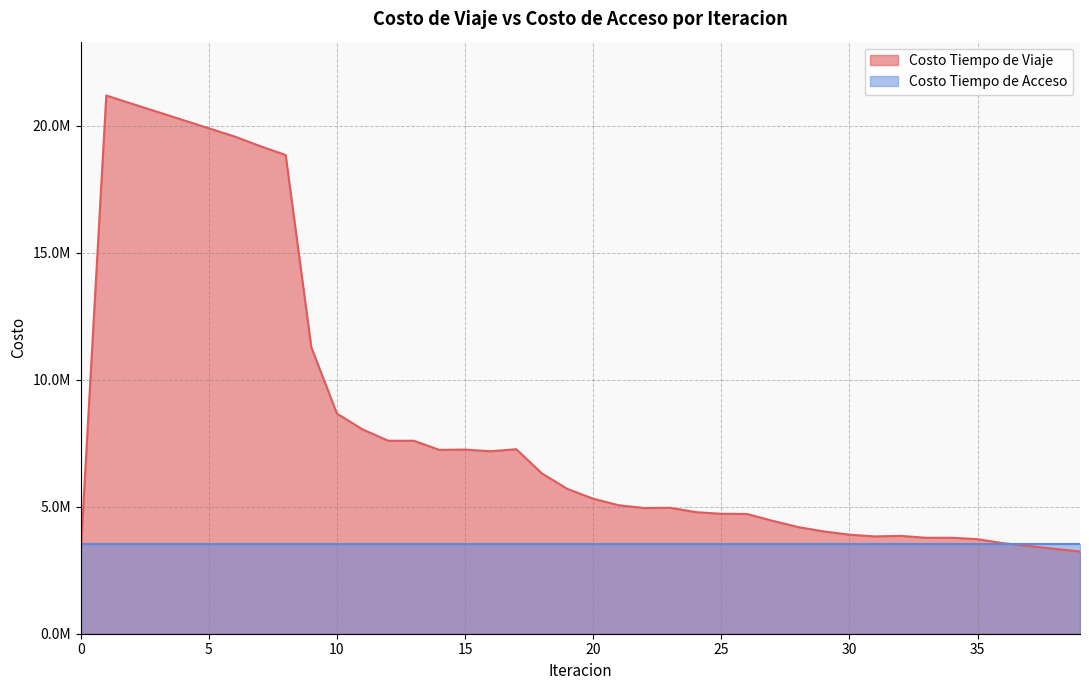

Which has a higher value, 38 or 2?

2